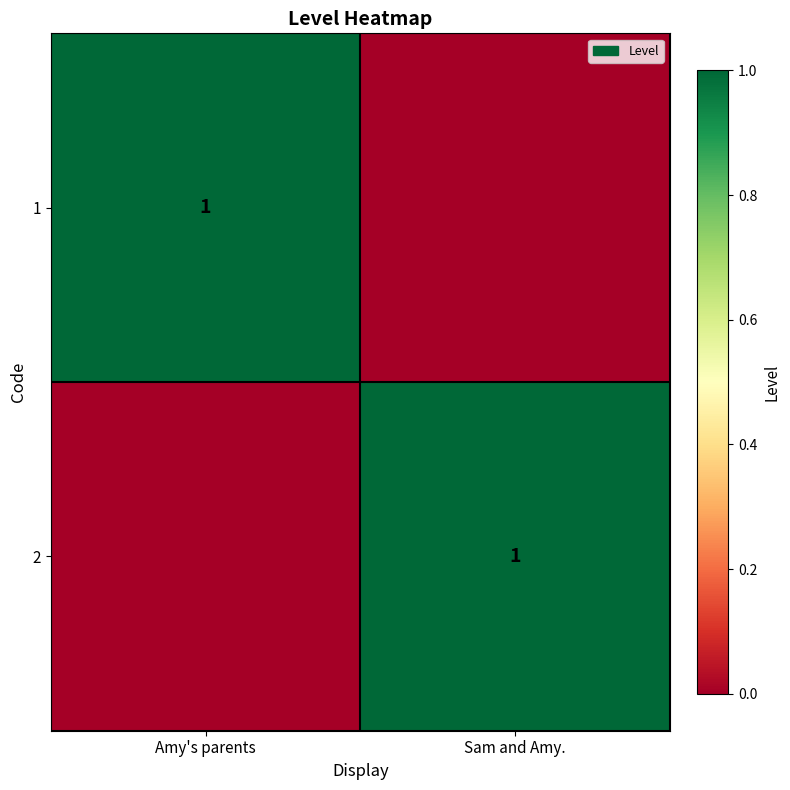

True or false: 2 has a value of 1 at Sam and Amy..

True